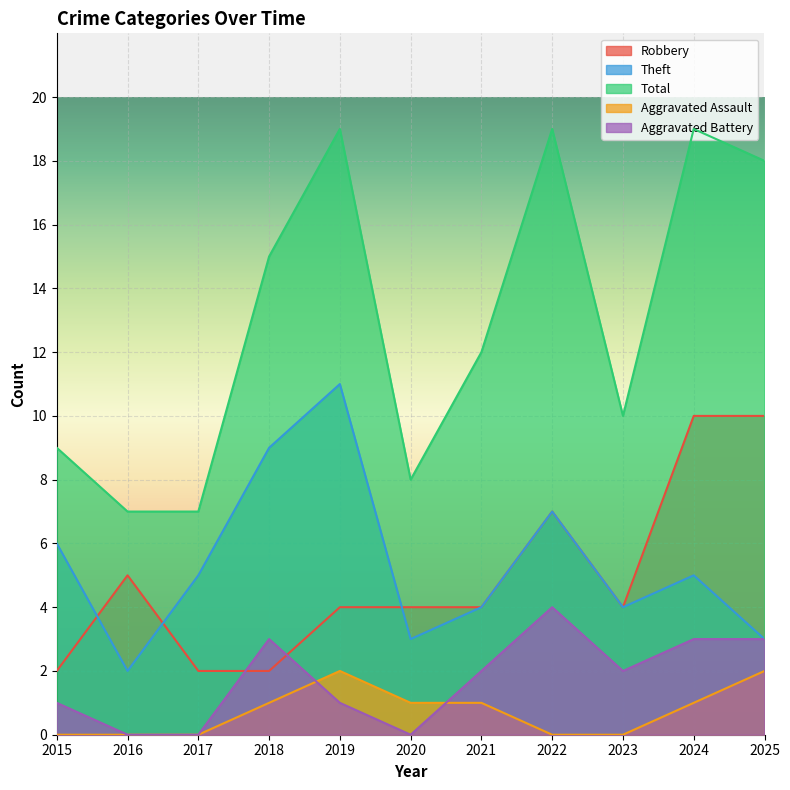

Rank the series at 2018 from lowest to highest value.

Aggravated Assault, Robbery, Aggravated Battery, Theft, Total